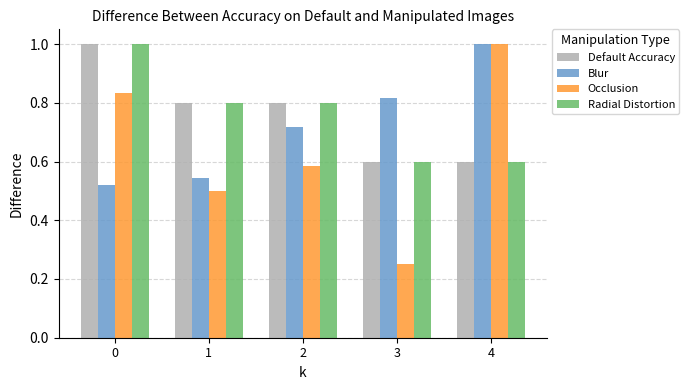

What is the difference between the Blur values at 2 and 3?

0.1